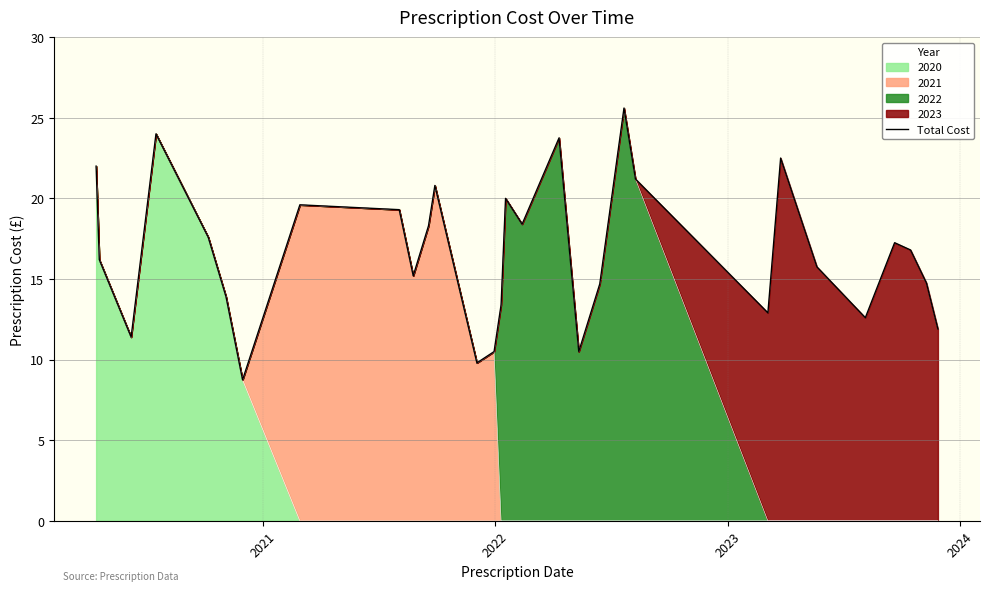

Read the value at 2022.

11.4